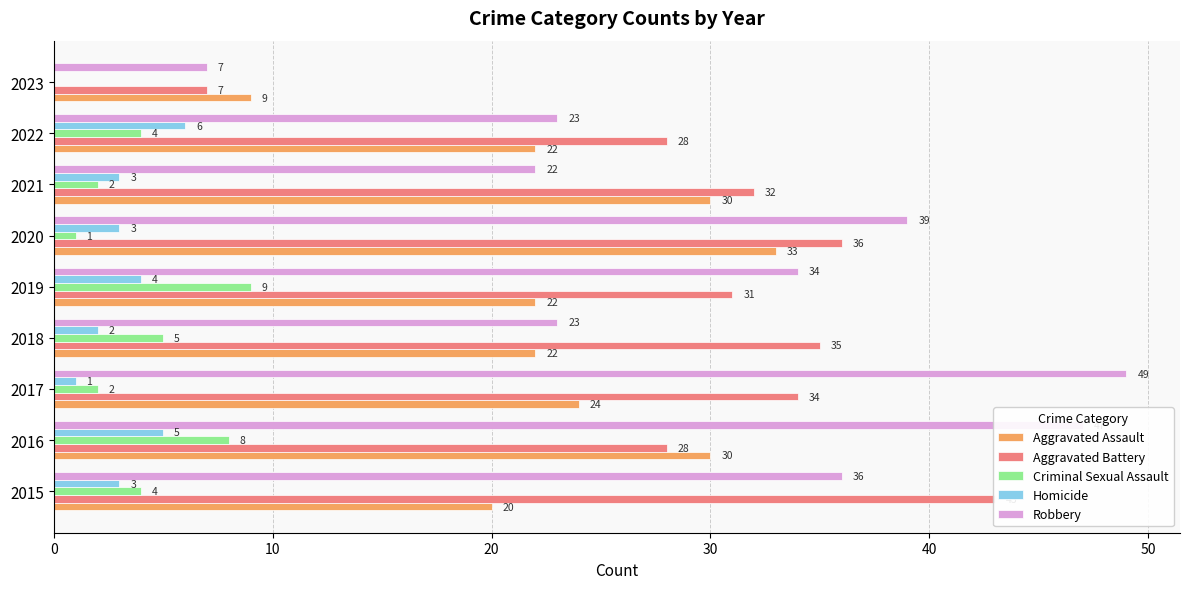

How many bars are there in each group?

5